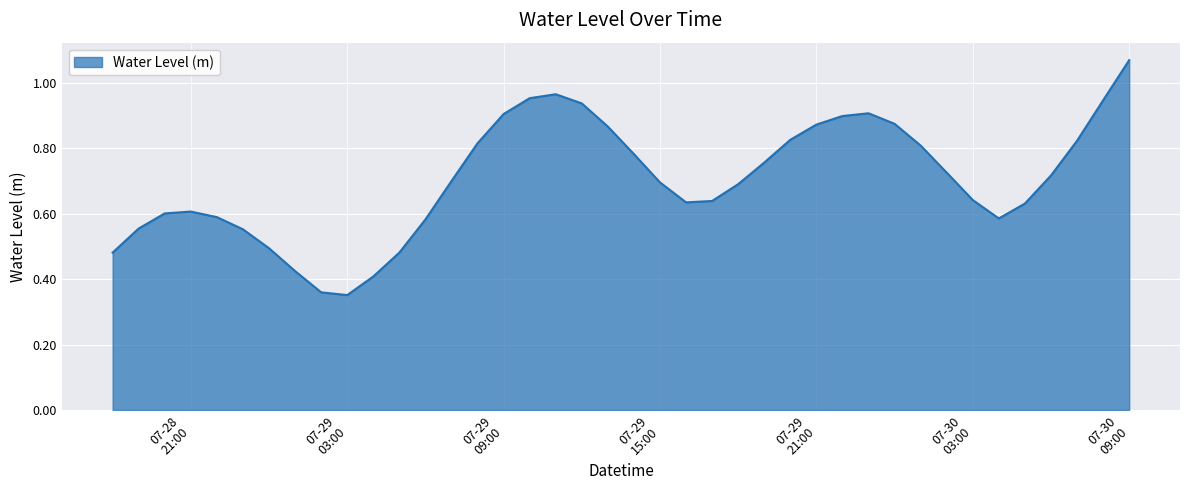

How many interior local peaks (higher than both neighbors) does the data have?

3